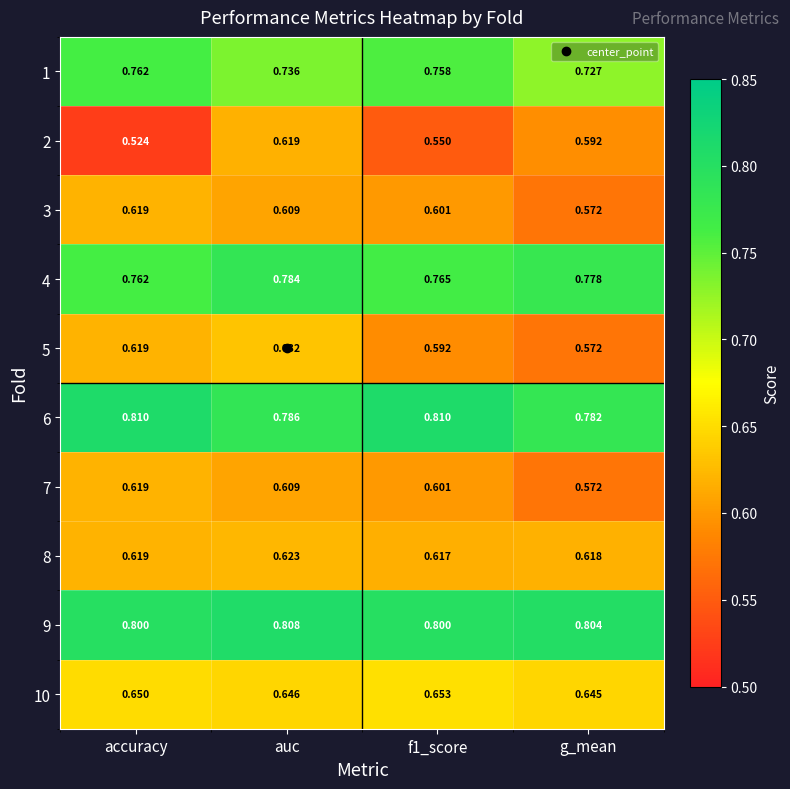

Which label corresponds to the smallest value in the chart?

accuracy